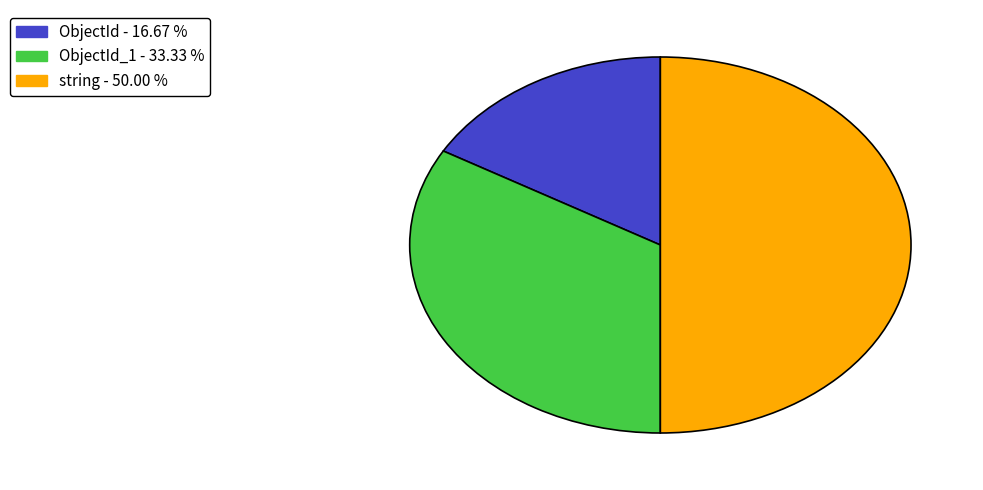

Count the number of slices in the pie.

3